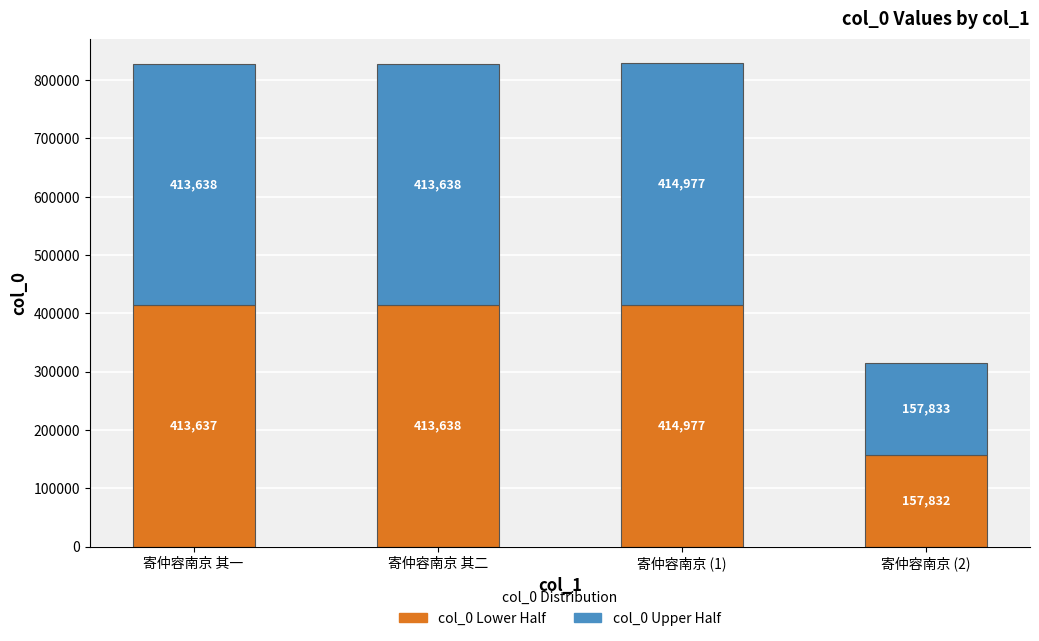

Is it true that col_0 Lower Half equals 192607 at 寄仲容南京 其一?

False